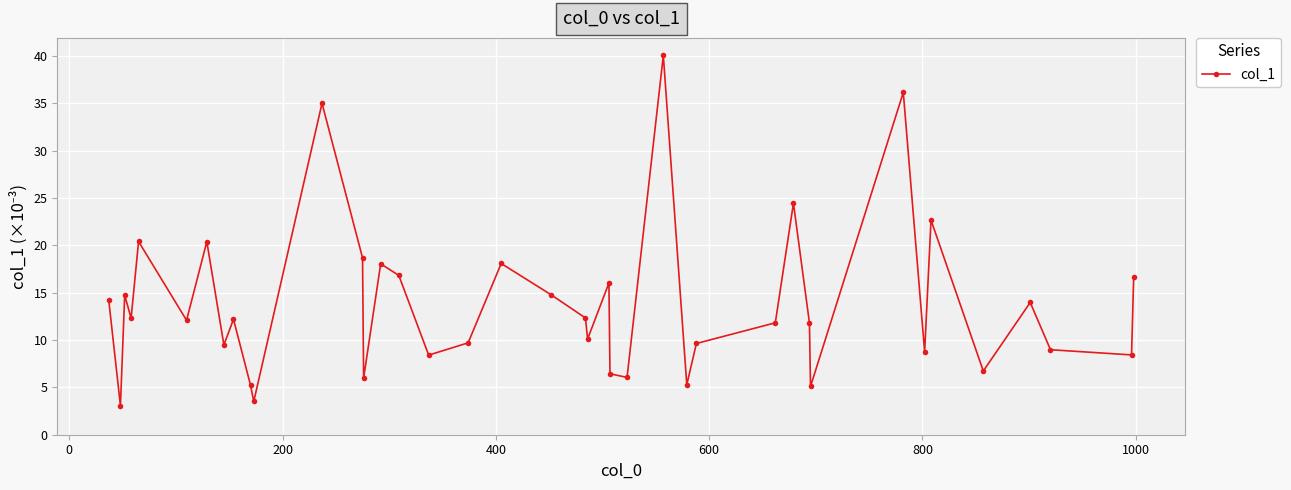

Is this an area chart (filled region under the line)?

No